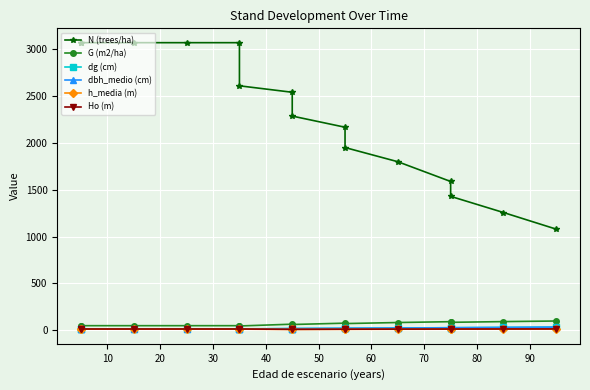

True or false: Ho (m) has a value of 11.4 at 80.

True